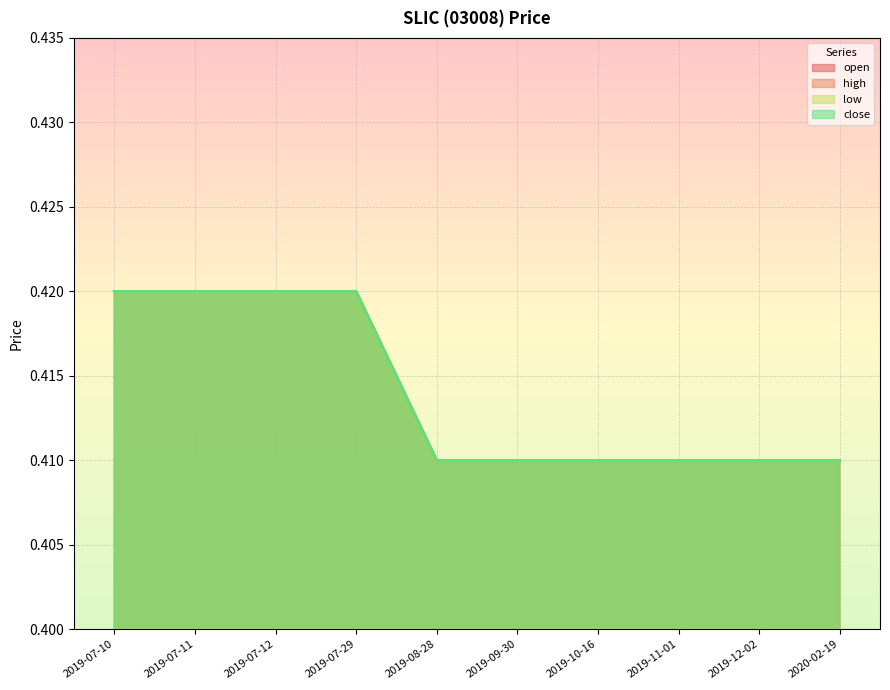

Count the high values in the range 0 to 1.

10